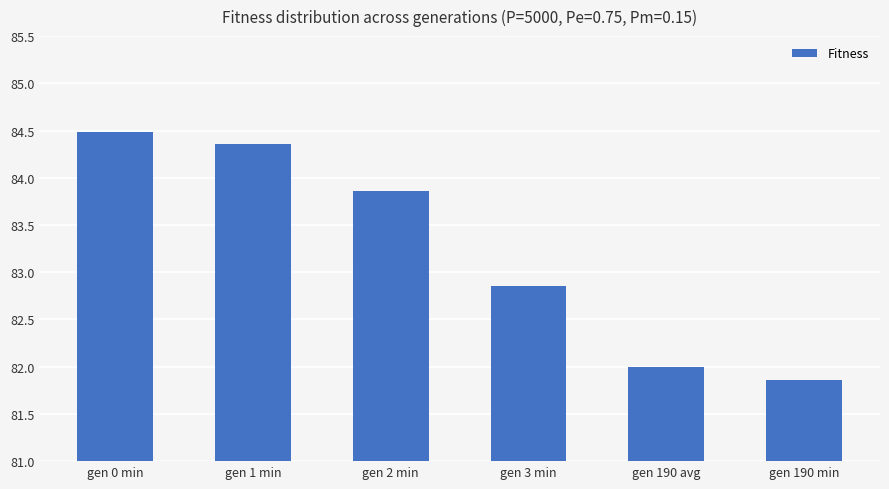

What is the change in value from gen 1 min to gen 2 min?

-0.5